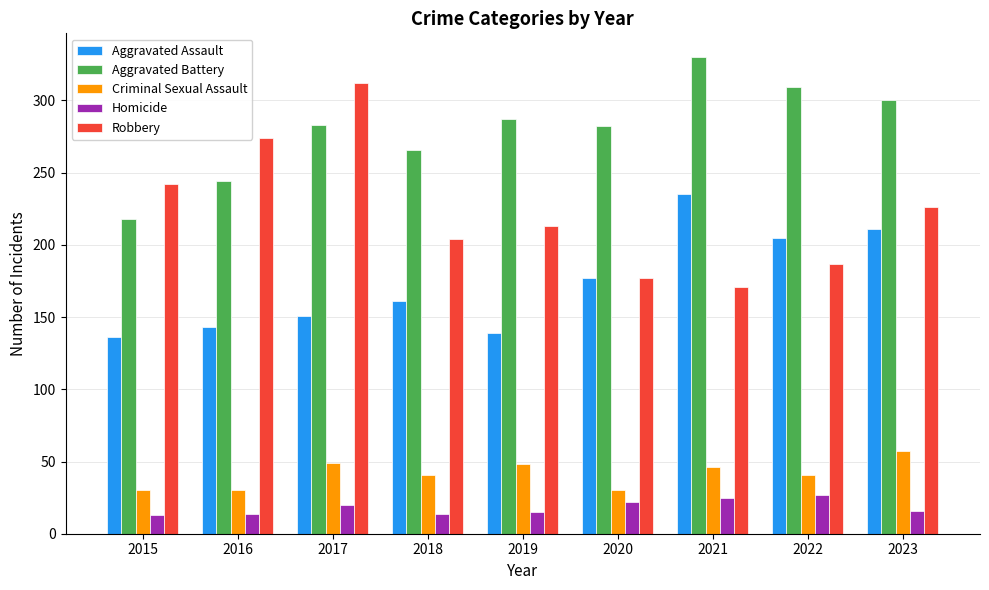

How many data points does each series have?

9